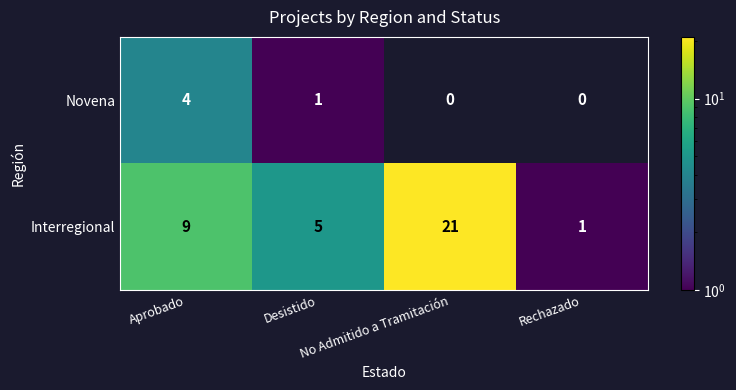

Which series has the largest range (max minus min)?

Interregional